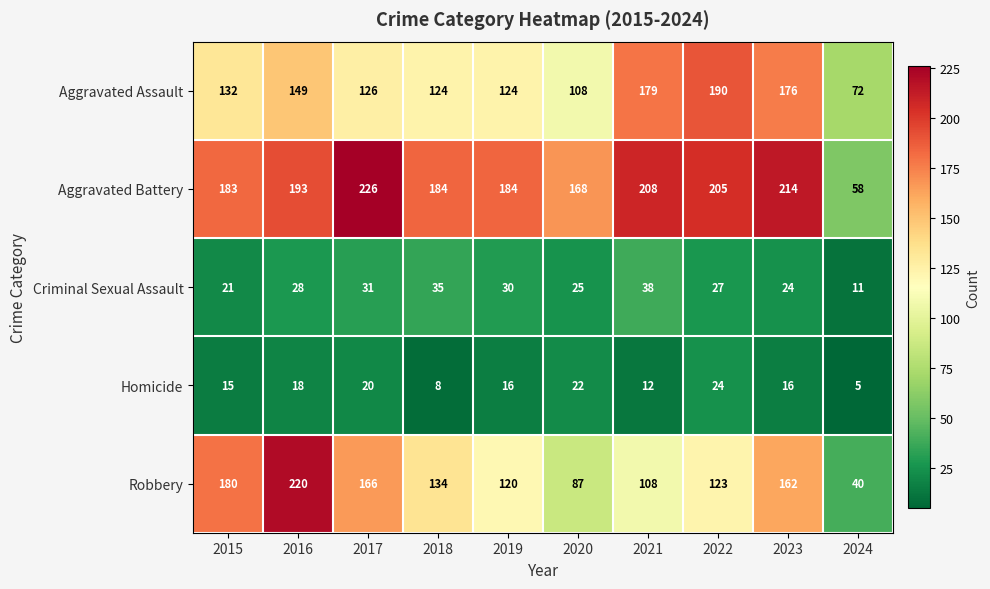

What is the maximum value shown in the chart?

226